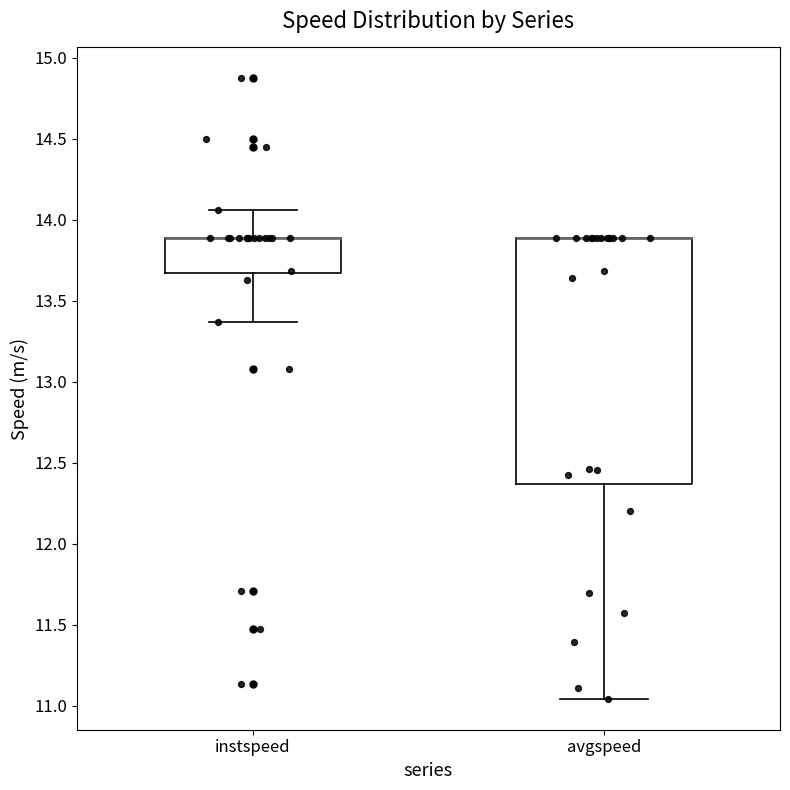

Comparing the boxes themselves (not the whiskers), which one is the tallest?

avgspeed